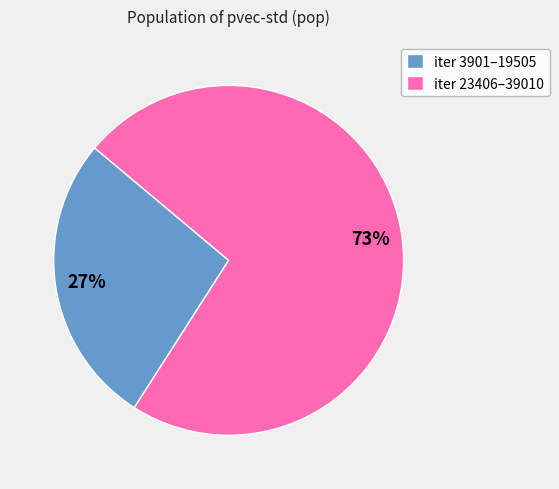

Rank the categories by value from highest to lowest.

iter 23406–39010, iter 3901–19505